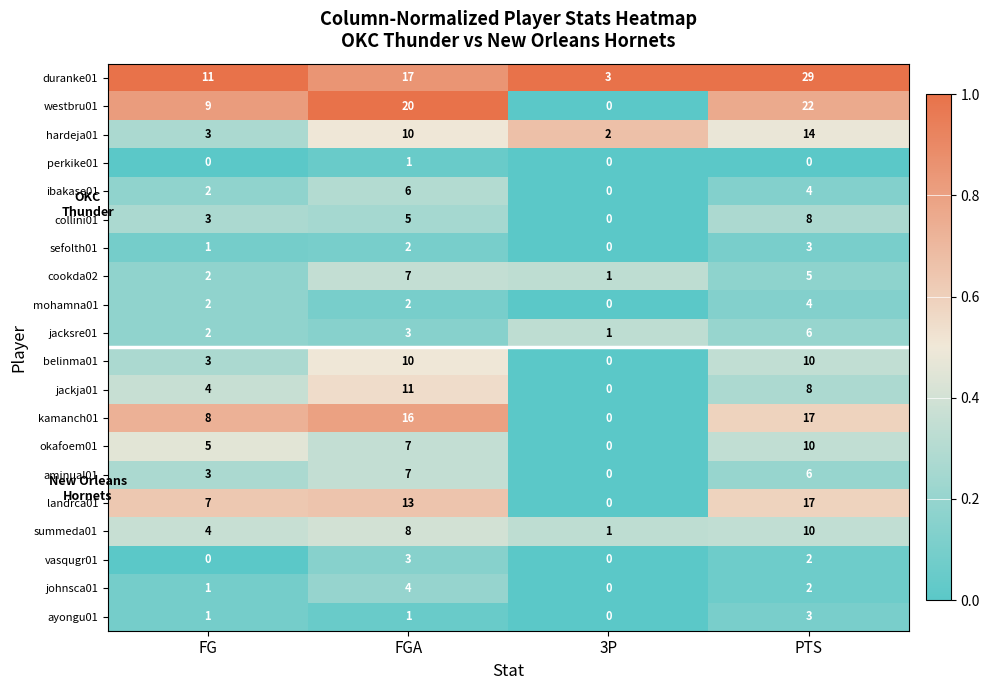

What is the greatest value displayed?

29